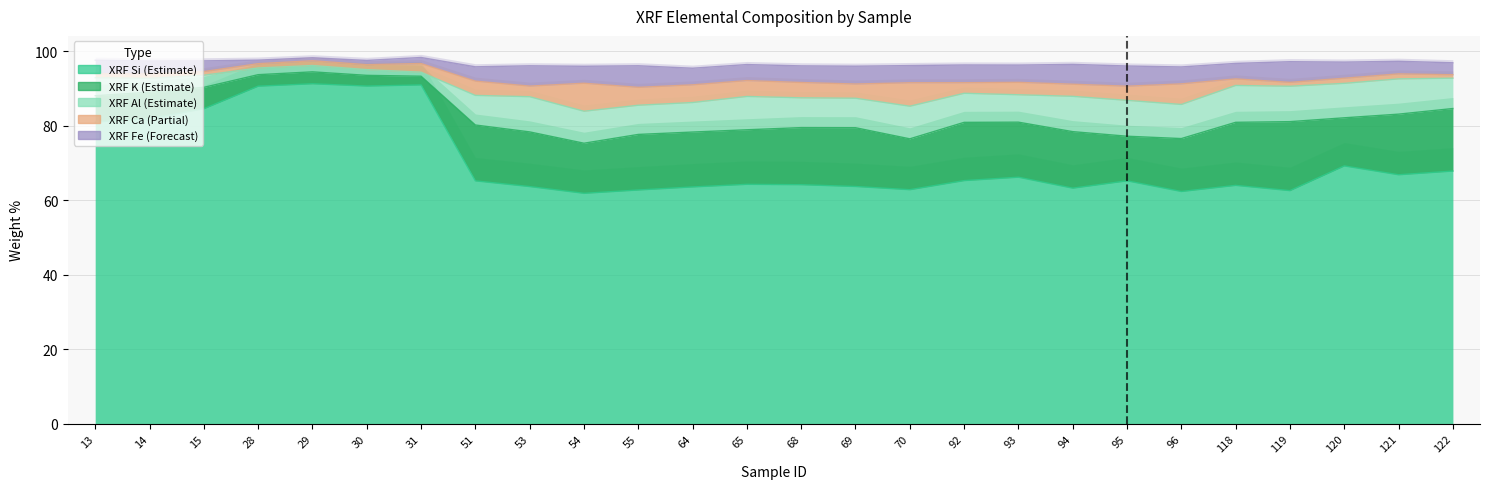

What is the difference between the second highest and minimum values in the XRF_Al series?

8.5